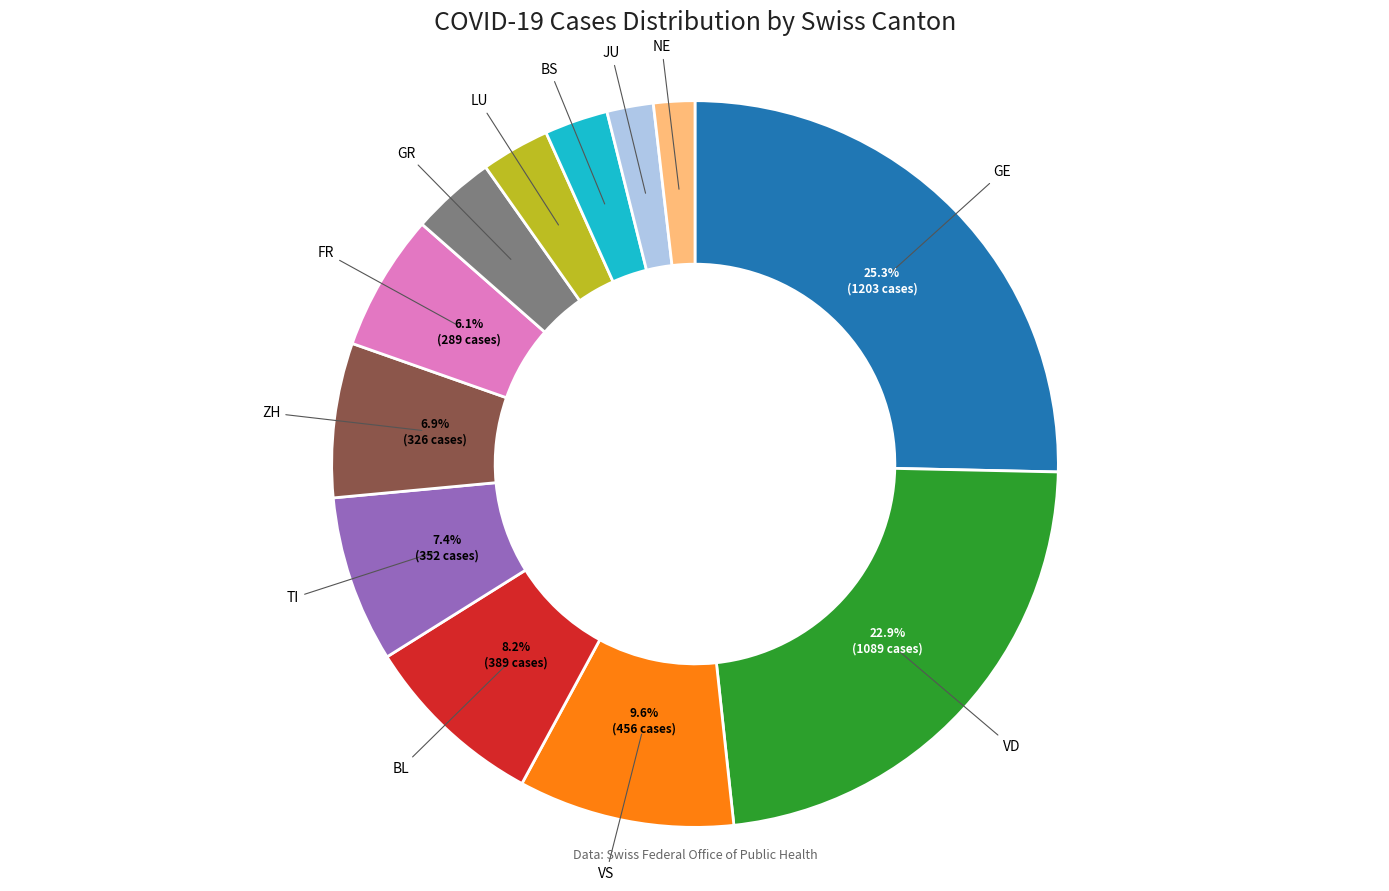

Is there any slice that represents more than half of the pie?

No